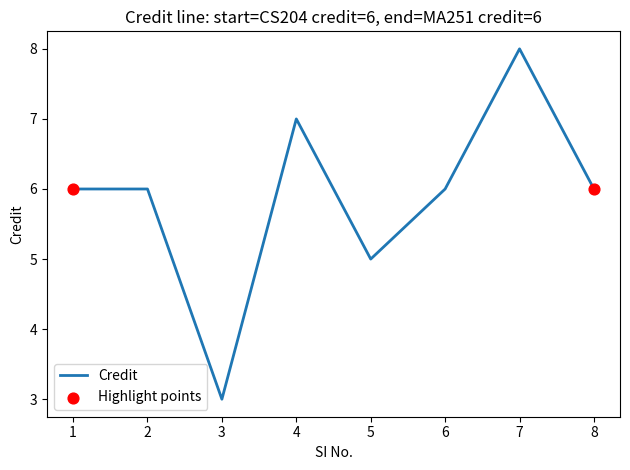

What is the change in value from 4 to 6?

-1